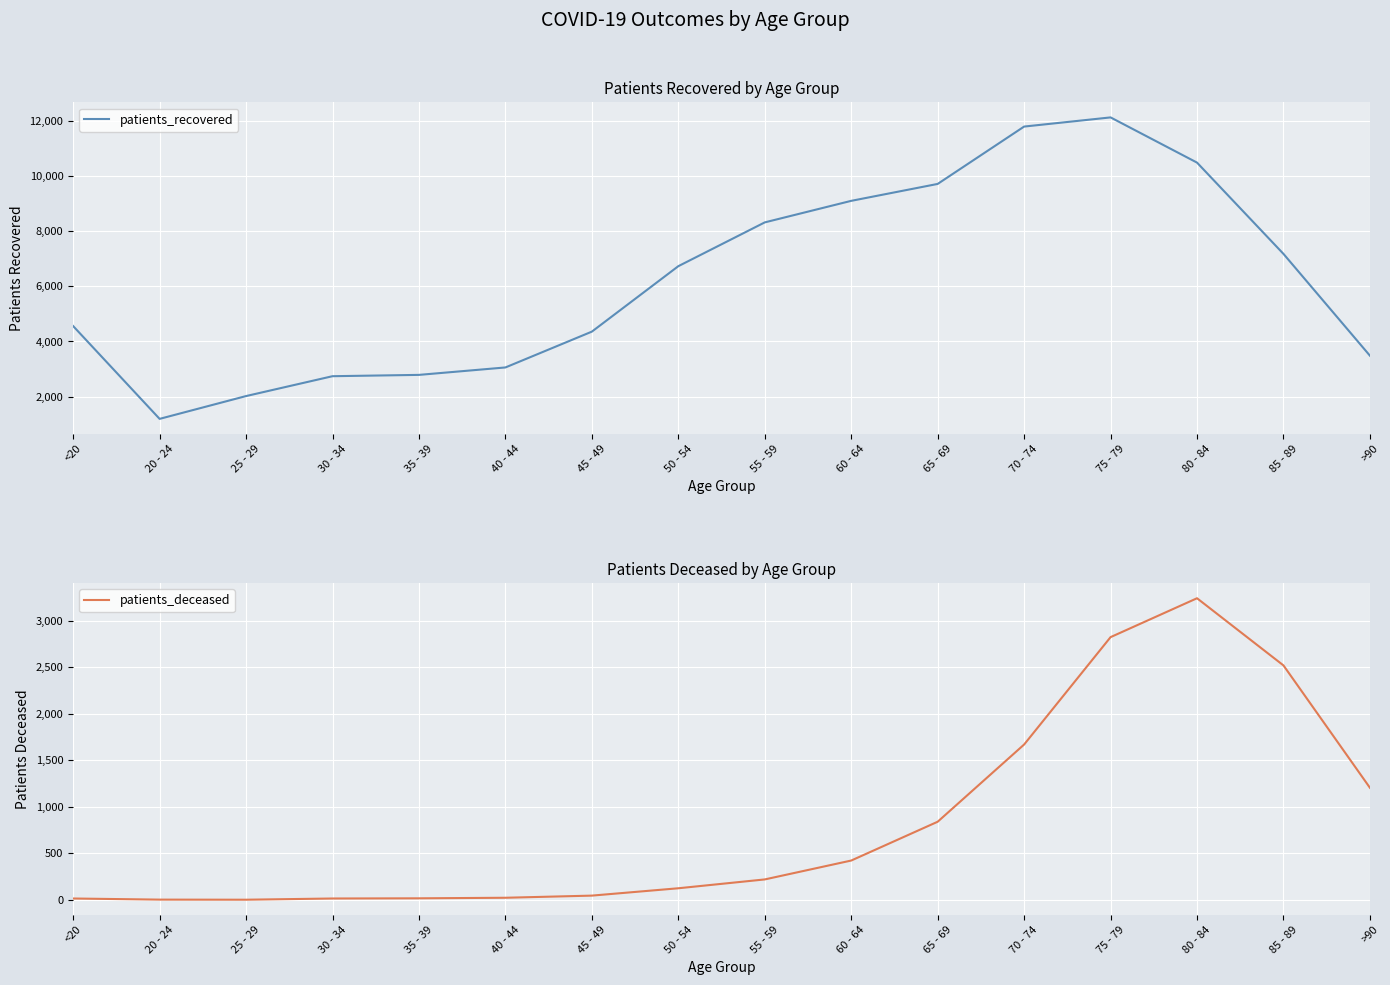

Is it true that patients_deceased equals 1671 at 70 - 74?

True